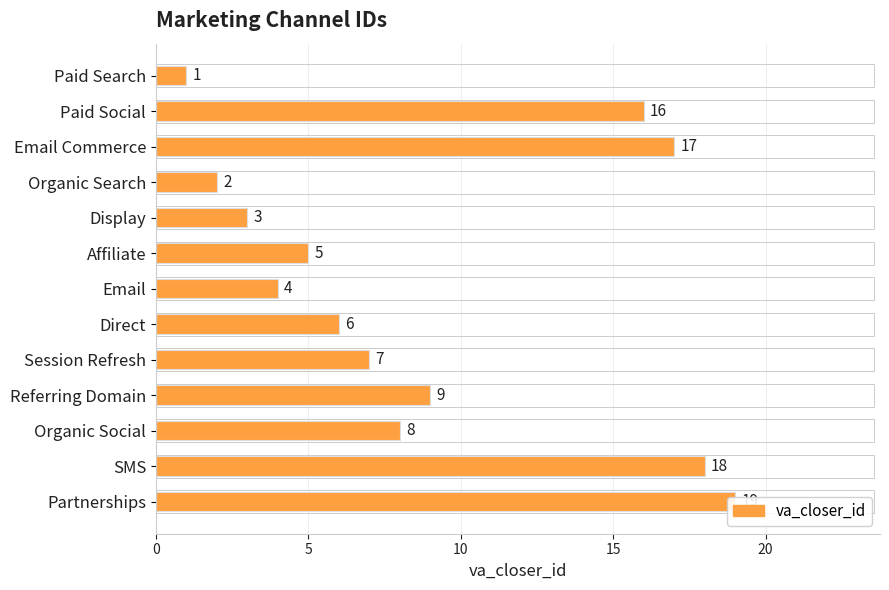

The chart shows a value of 9 at Referring Domain. True or false?

True